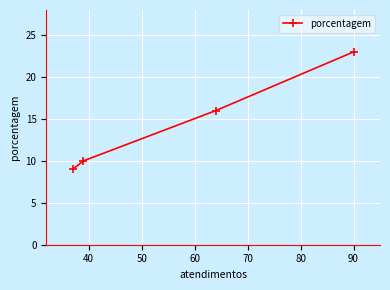

What is the smallest value displayed?

9